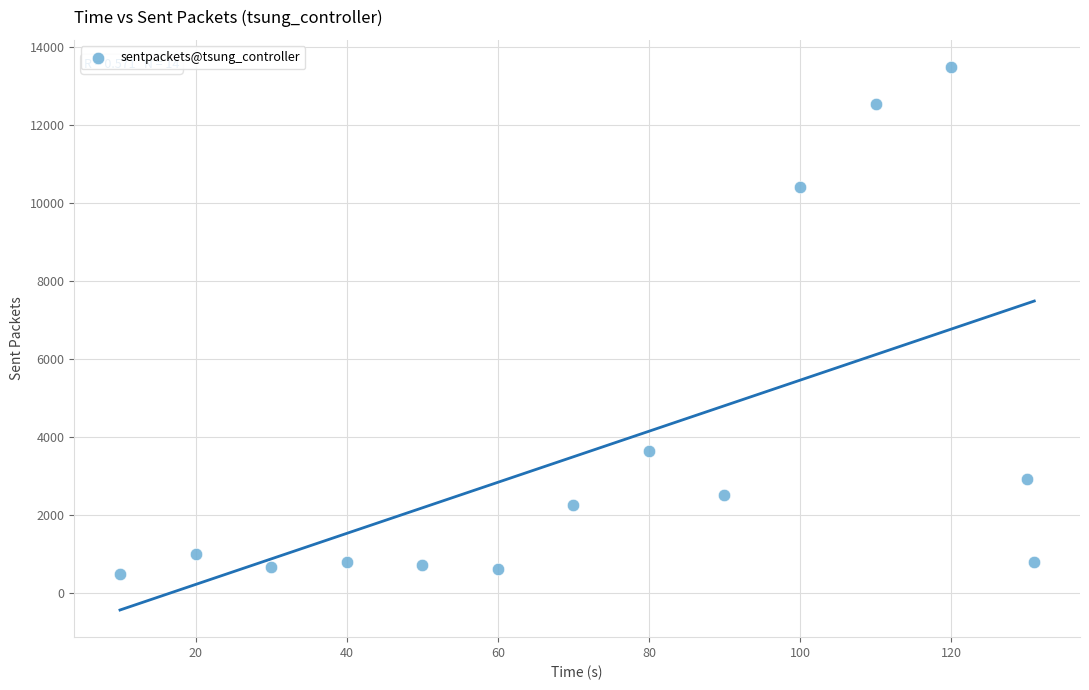

What is the range of Y values (max minus min)?

12986